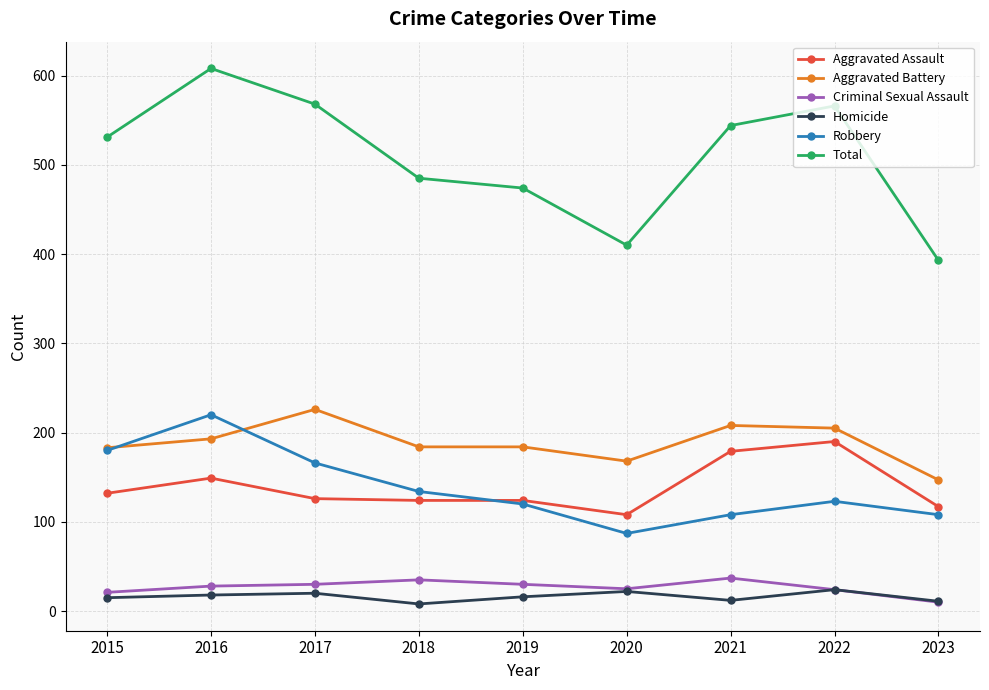

Which series has the largest total across all categories?

Total